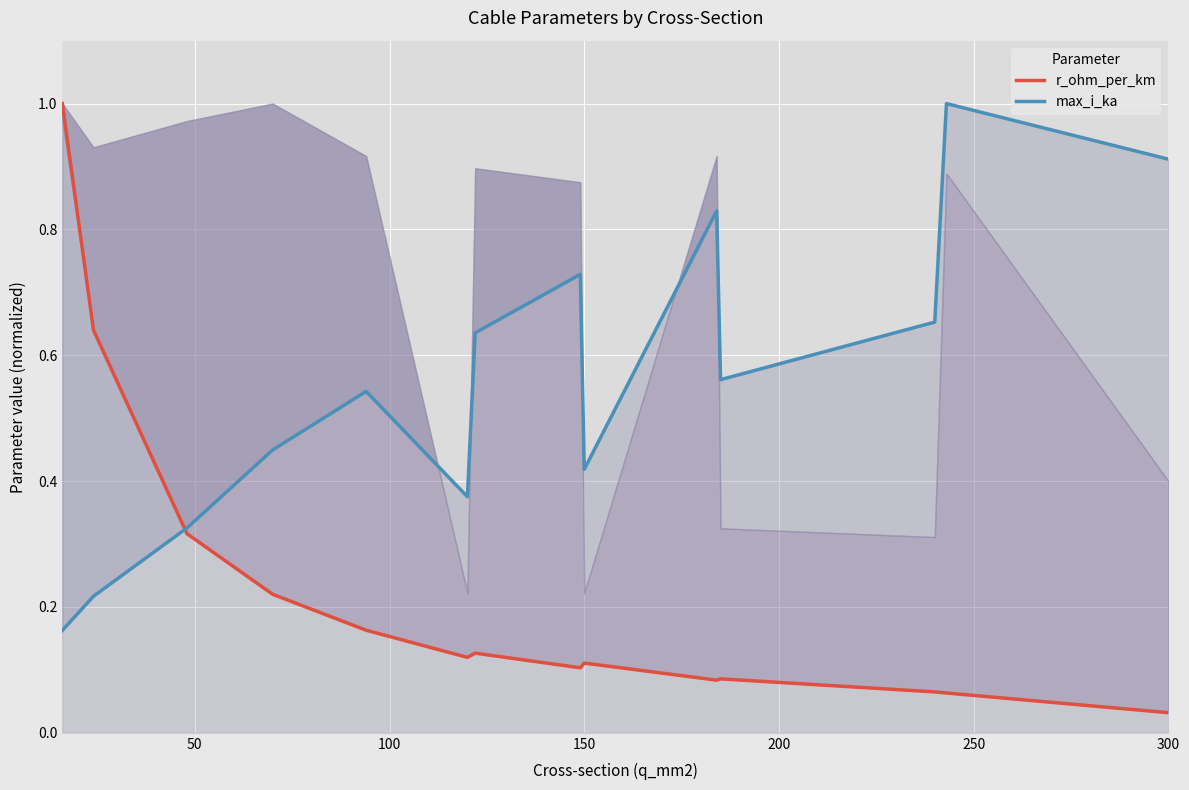

How many interior local valleys does the r_ohm_per_km series have?

3